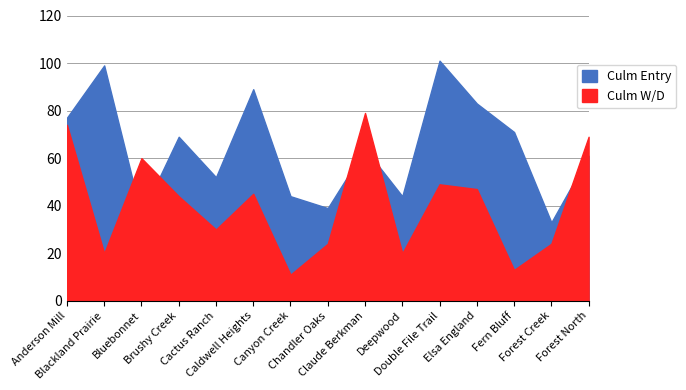

Where is the first local minimum for Culm Entry?

Bluebonnet